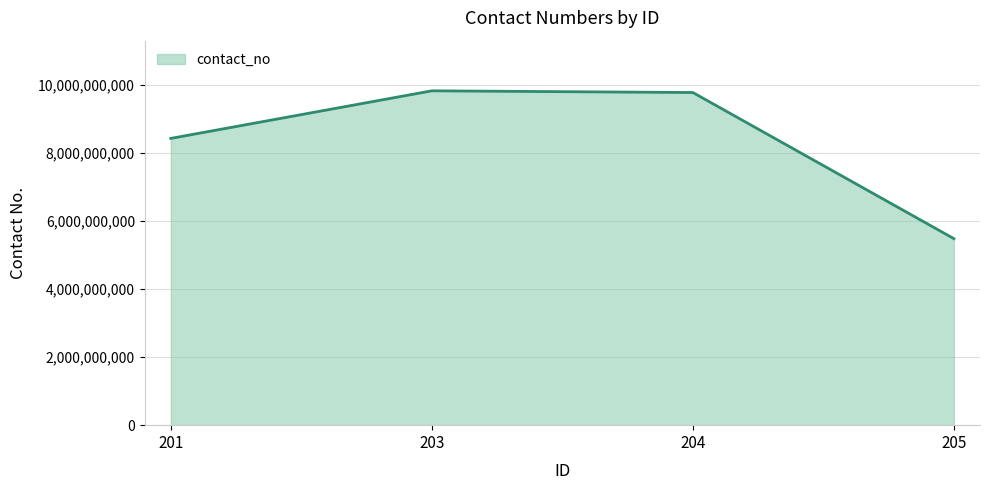

What is the smallest value displayed?

5477812568